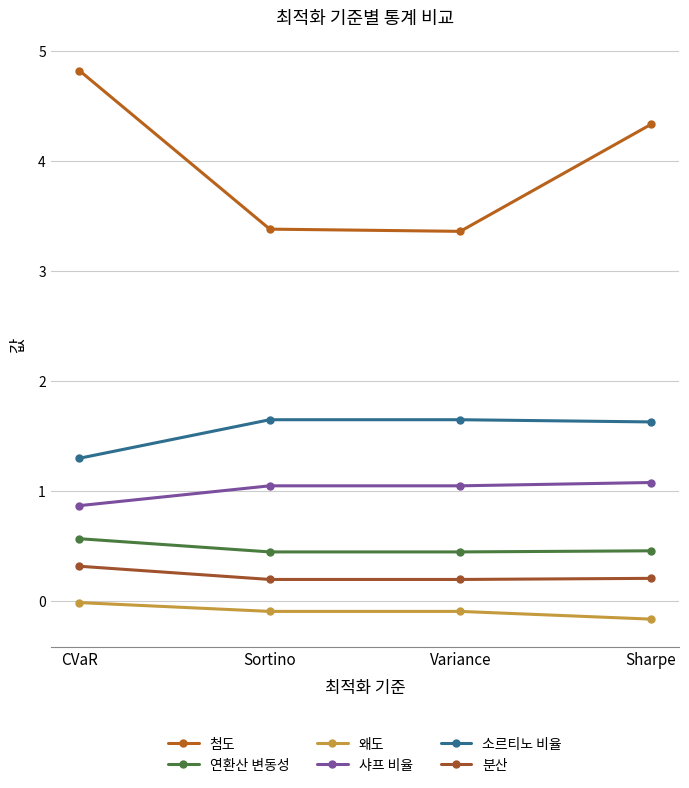

Count the 분산 values in the range 0 to 1.

4